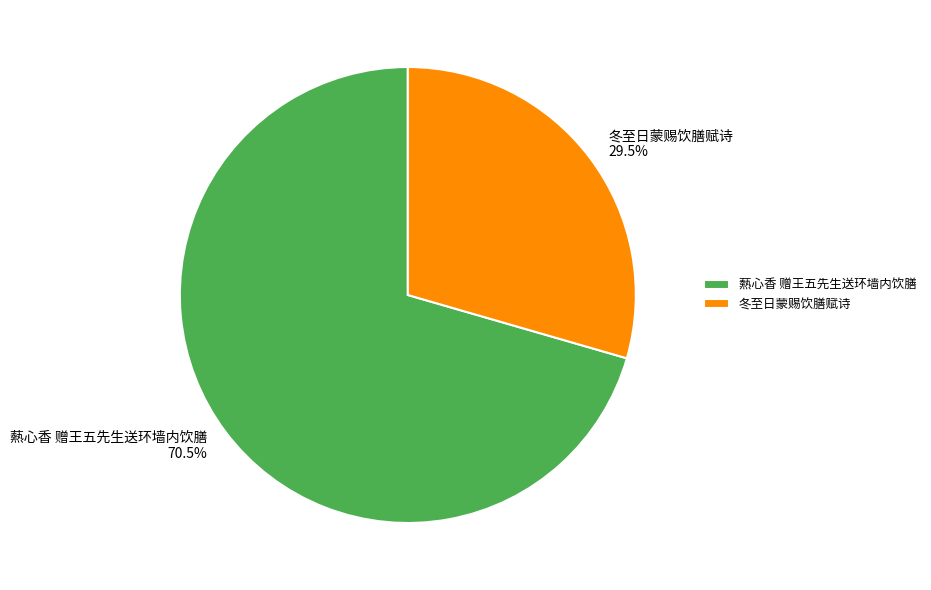

What percentage do 爇心香 赠王五先生送环墙内饮膳 and 冬至日蒙赐饮膳赋诗 together represent?

100.0%